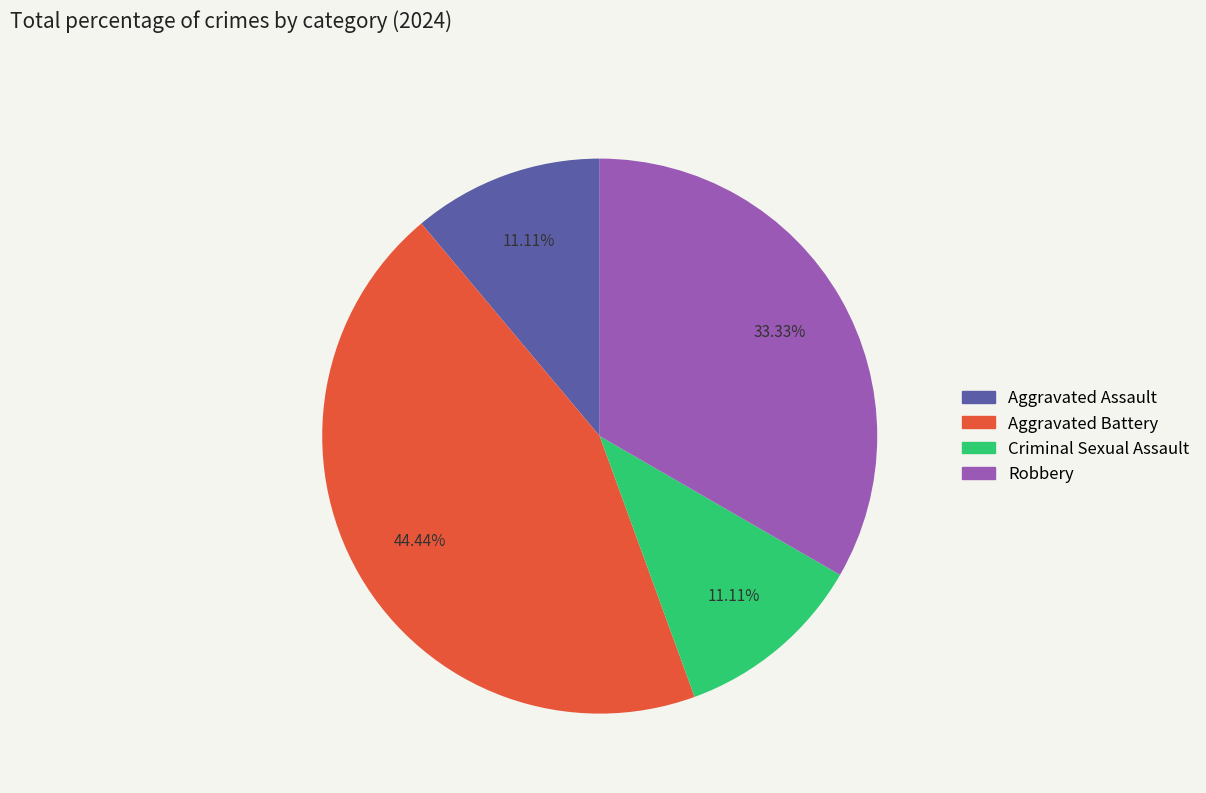

How many slices are in this pie chart?

4